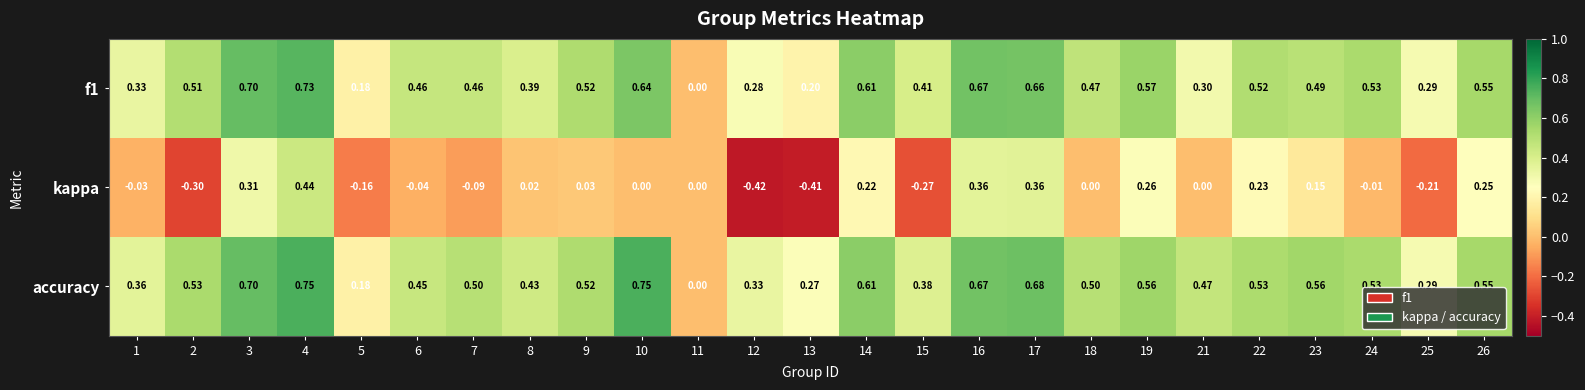

What is the difference between the highest and lowest values at 17?

0.3